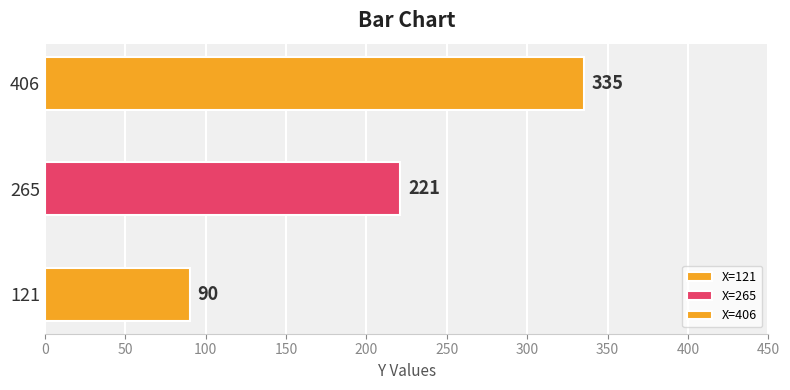

Which has a higher value, 406 or 121?

406